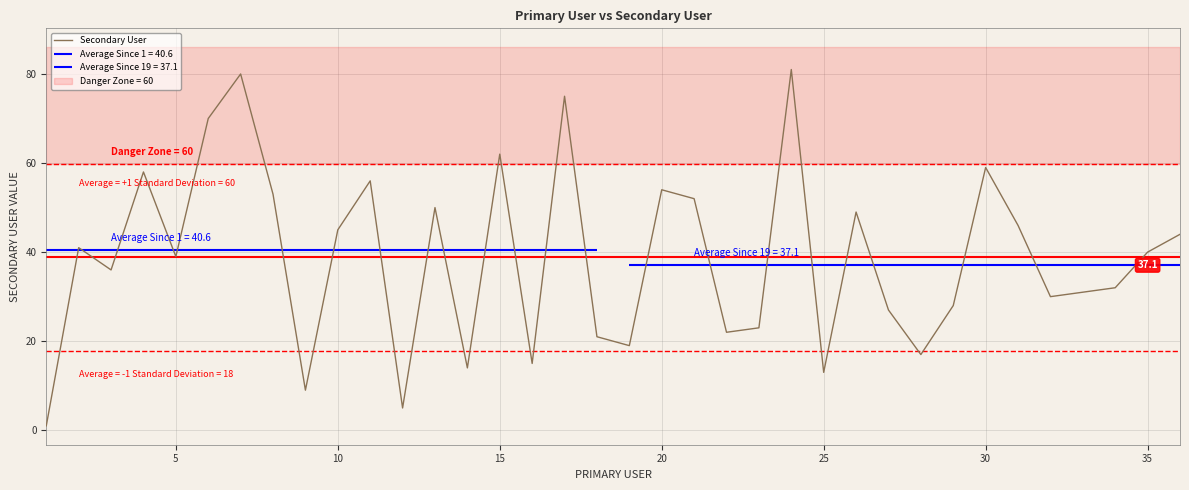

What is the difference between the maximum and minimum values?

80